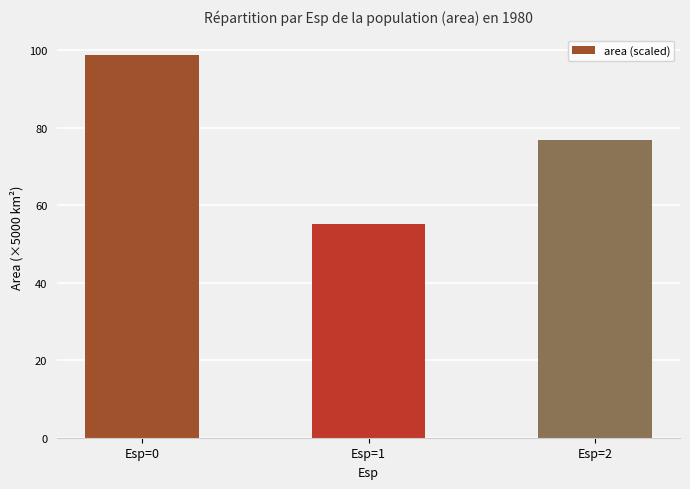

Reading left to right, list all the values displayed in this chart.

98.8	55.0	76.8